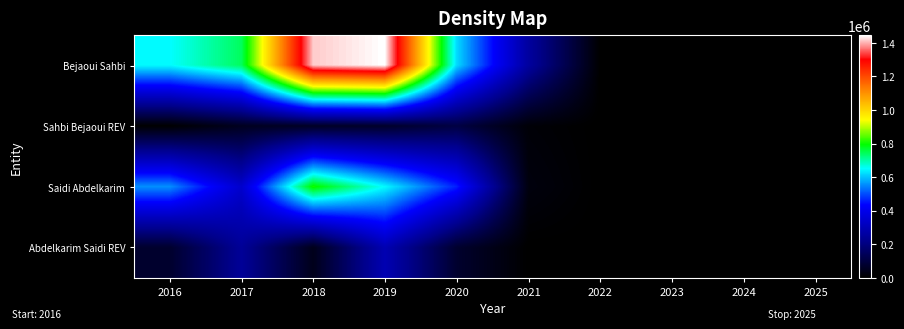

Reading left to right, list all the values displayed in this chart.

Bejaoui Sahbi: 2016=648779.7	2017=742552.9	2018=1414428.8	2019=1445583.0	2020=620629.1	2021=254596.3	2022=0.0	2023=0.0	2024=0.0	2025=0.0
Sahbi Bejaoui REV: 2016=2203.9	2017=50155.2	2018=57933.6	2019=66242.8	2020=105948.7	2021=11947.6	2022=0.0	2023=0.0	2024=0.0	2025=0.0
Saidi Abdelkarim: 2016=556829.1	2017=340534.7	2018=806225.4	2019=648189.2	2020=459036.7	2021=22648.8	2022=0.0	2023=0.0	2024=0.0	2025=0.0
Abdelkarim Saidi REV: 2016=71643.5	2017=240862.8	2018=41509.8	2019=292030.3	2020=73399.8	2021=0.0	2022=0.0	2023=0.0	2024=0.0	2025=0.0